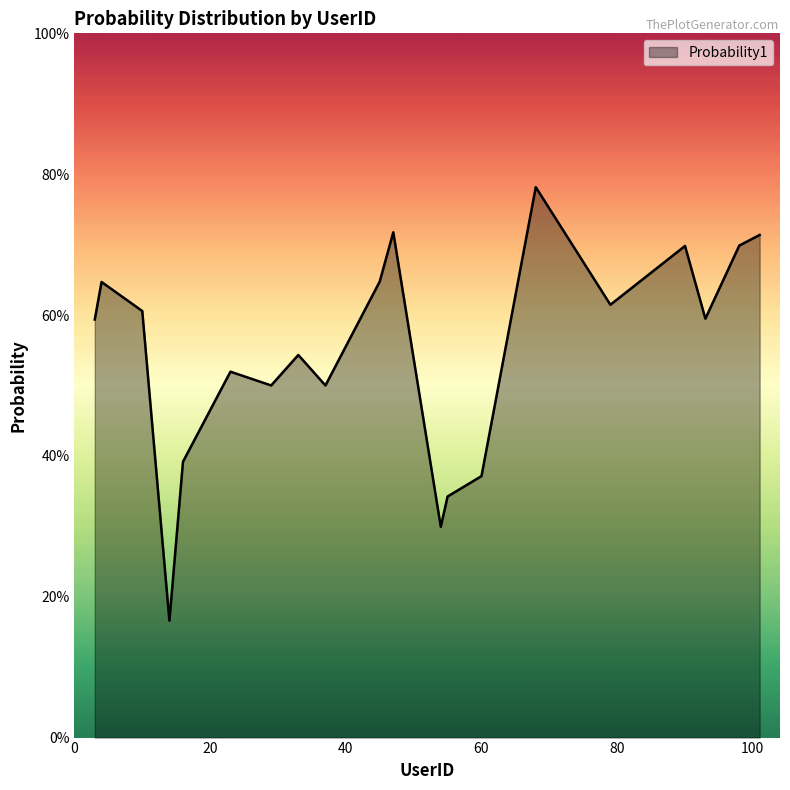

At which category does the data reach its first local valley?

14